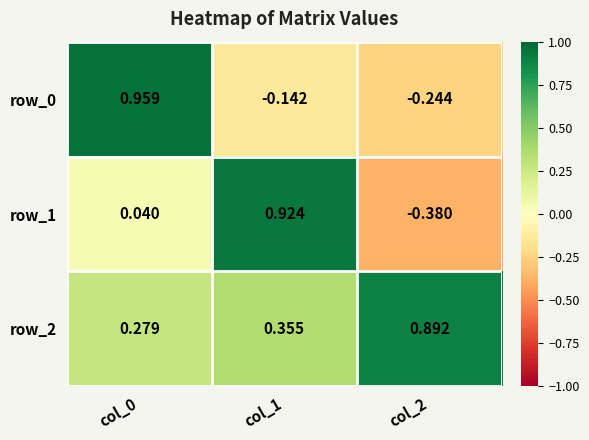

Count the number of data series in this chart.

3